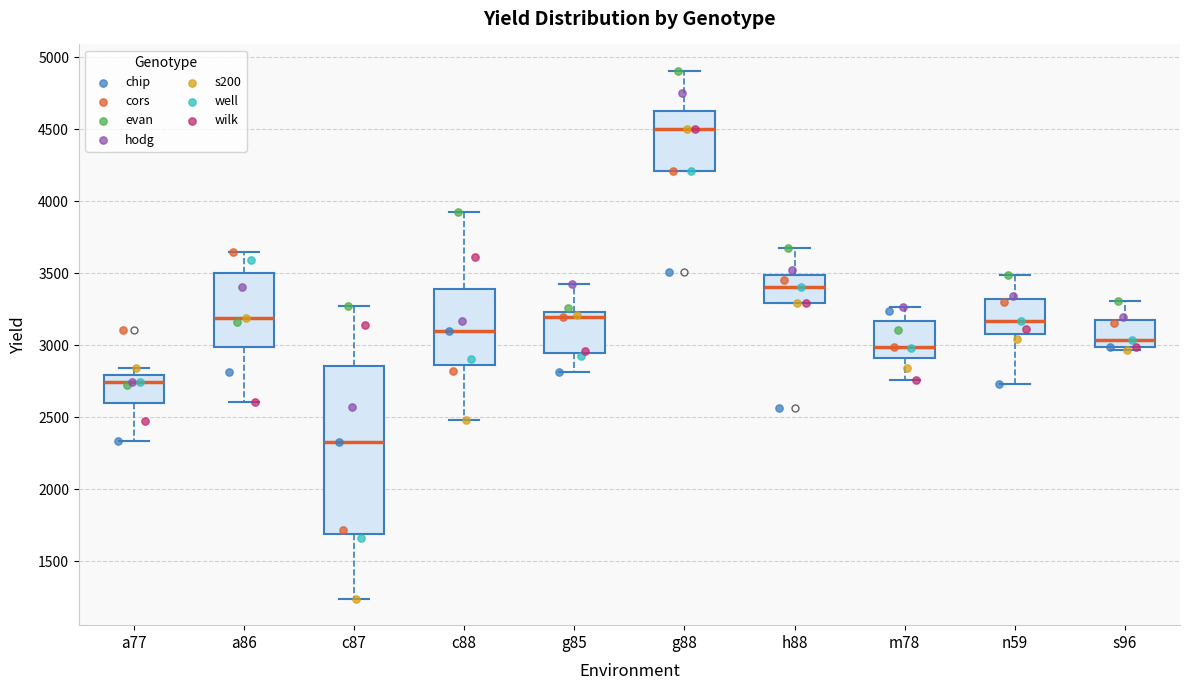

Which box is the tallest, from its lower edge to its upper edge?

c87